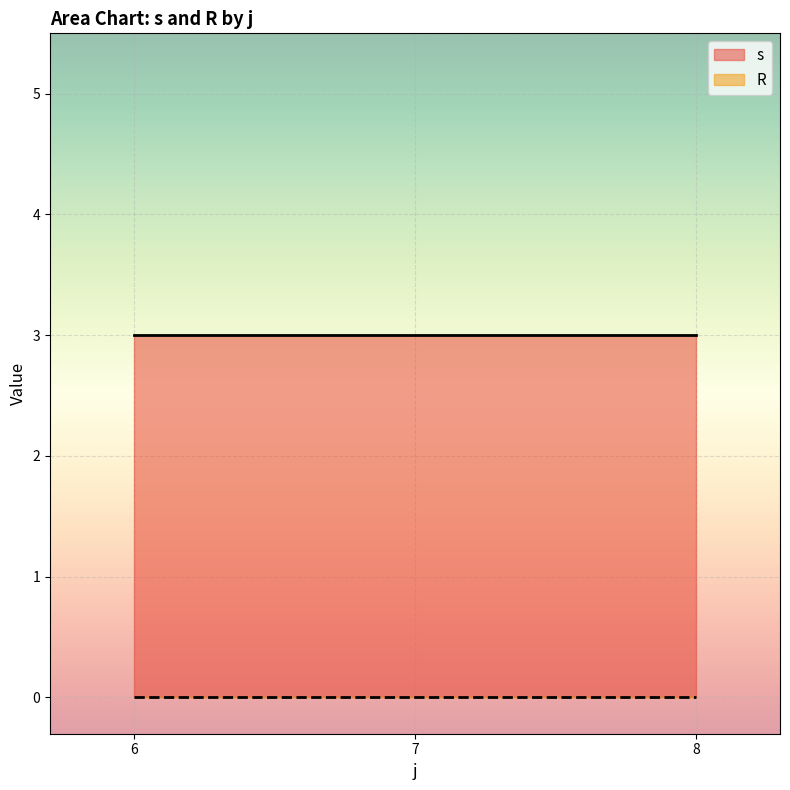

What are all the series names shown in the legend?

s, R